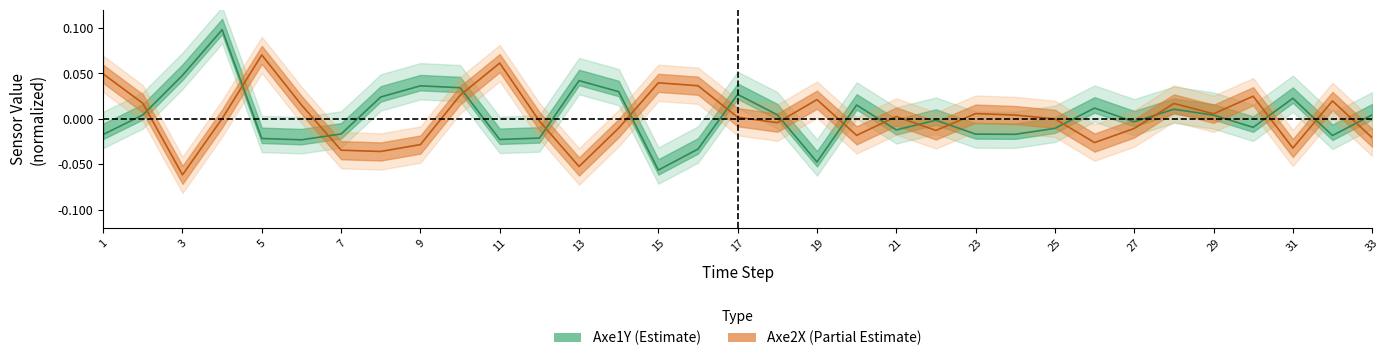

What is the difference between the second highest and second lowest values in the Axe2X series?

0.1